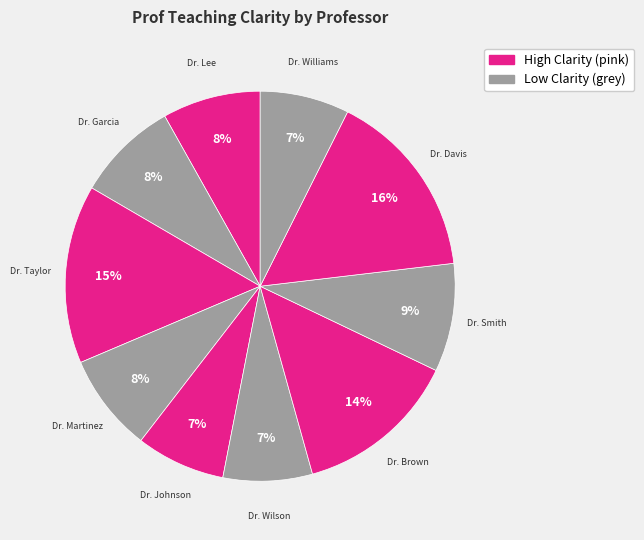

How many segments does this pie chart have?

10